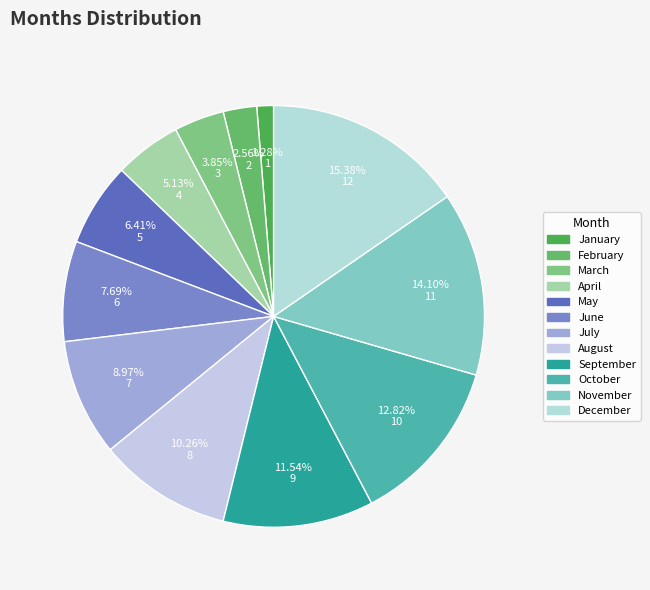

Do January and March together represent more than half of the pie?

No